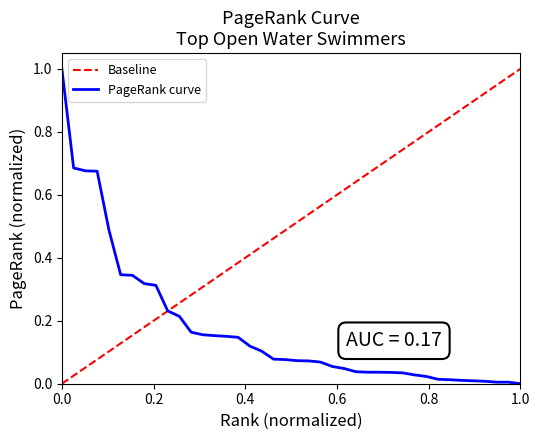

True or false: the data shows 0.1 at 16.

False